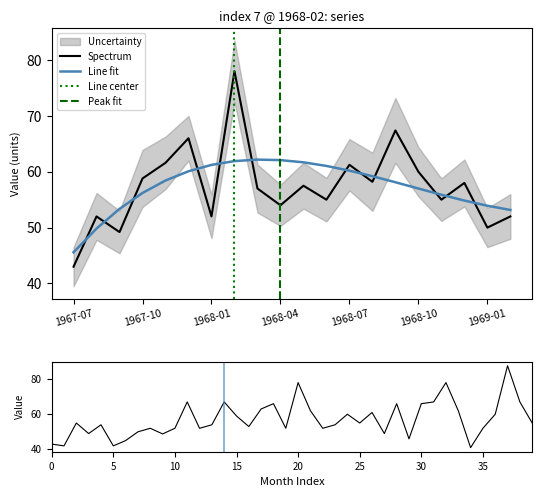

What is the change in value from 1968-01 to 1968-04?

+2.0